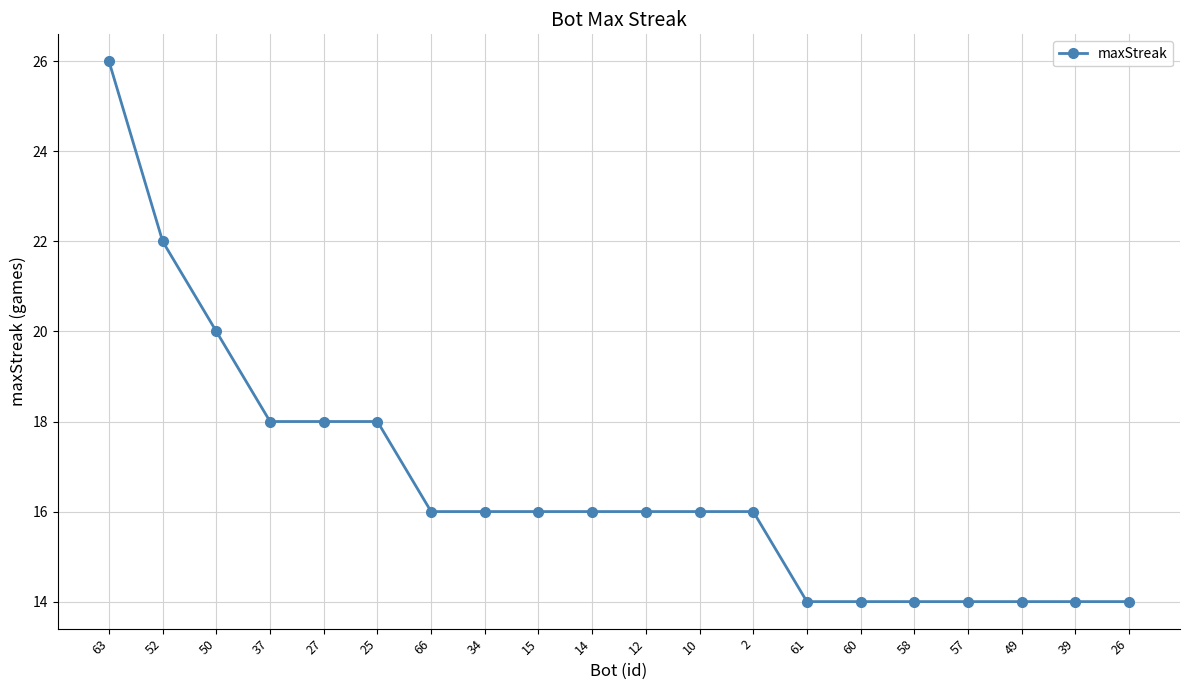

What value does the data have at 63?

26